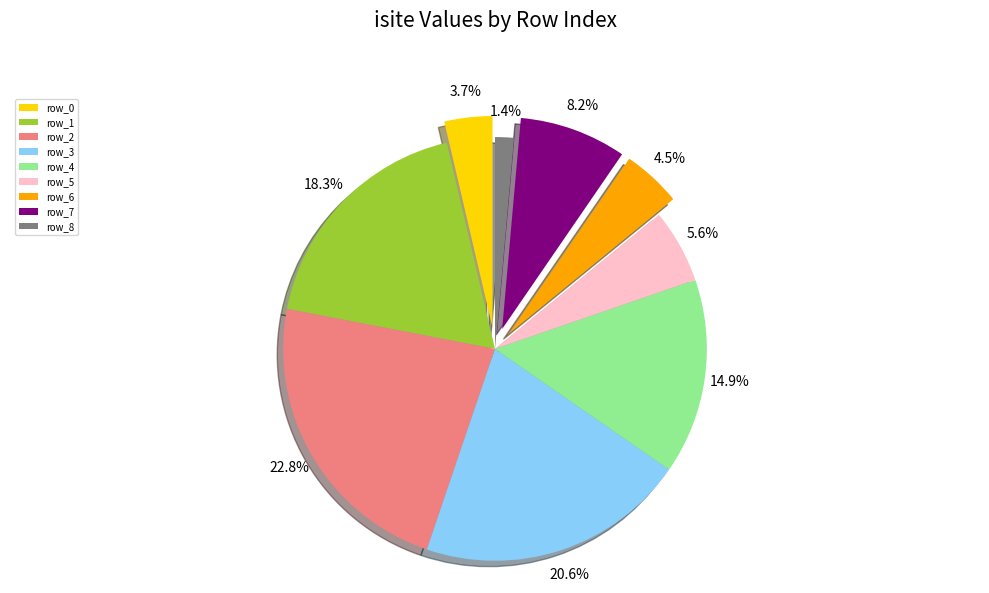

What percentage is the row_3 slice, to the nearest percent?

21%